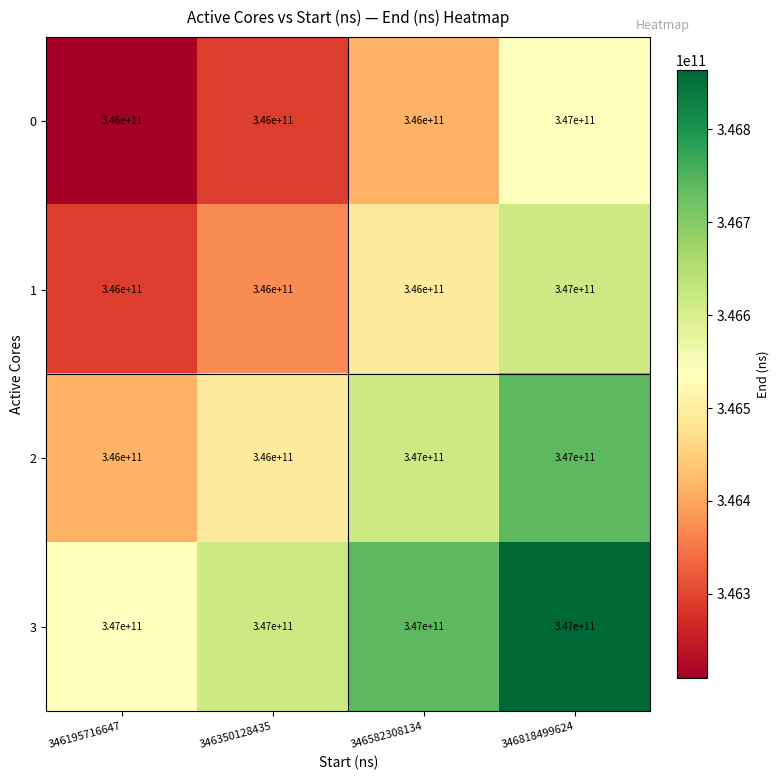

True or false: 2 has a value of 227747051343 at 346350128435.

False